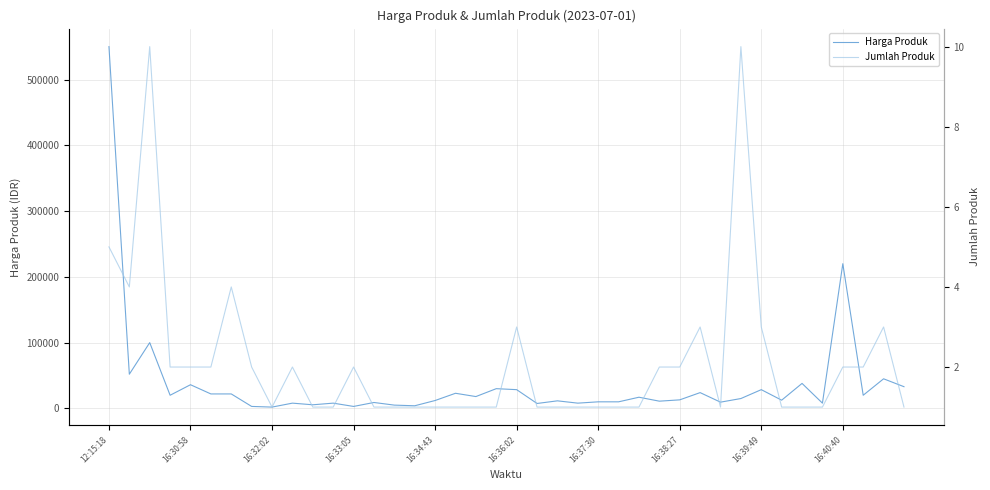

Where is Harga Produk nearest to the value 276000?

16:40:40